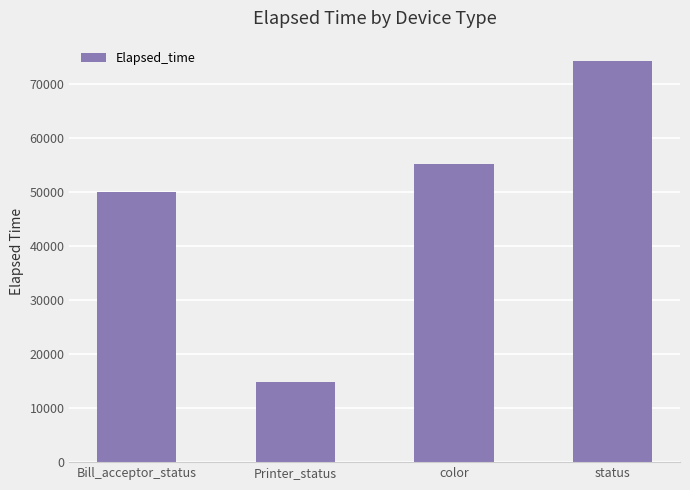

At which label is the value closest to 44553?

Bill_acceptor_status